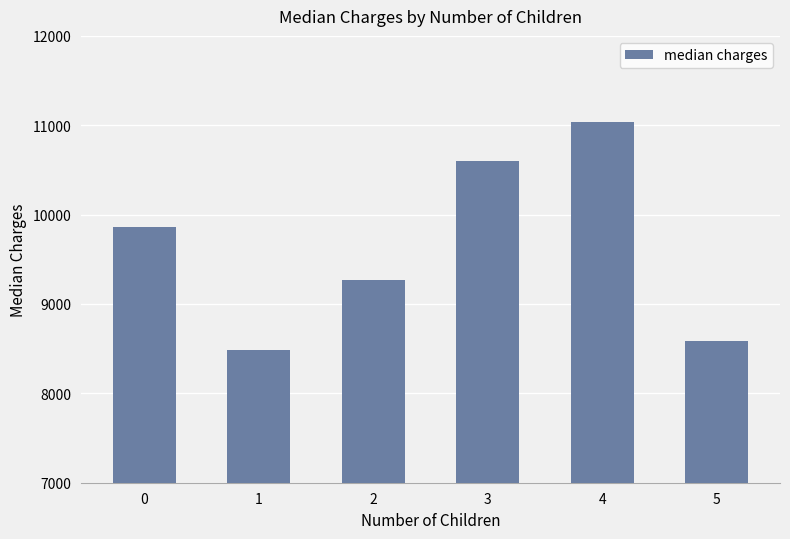

The chart shows a value of 14333.6 at 0. True or false?

False